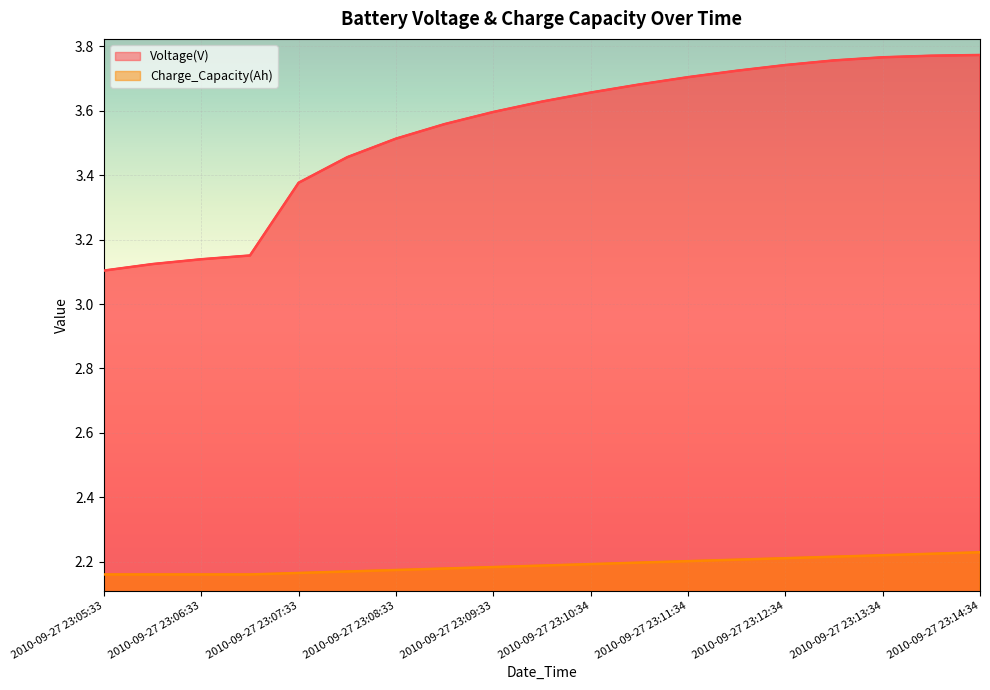

Reading left to right, list all the values displayed in this chart.

Voltage(V): 2010-09-27 23:05:33=3.1	2010-09-27 23:06:03=3.1	2010-09-27 23:06:33=3.1	2010-09-27 23:07:03=3.2	2010-09-27 23:07:33=3.4	2010-09-27 23:08:03=3.5	2010-09-27 23:08:33=3.5	2010-09-27 23:09:03=3.6	2010-09-27 23:09:33=3.6	2010-09-27 23:10:03=3.6	2010-09-27 23:10:34=3.7	2010-09-27 23:11:04=3.7	2010-09-27 23:11:34=3.7	2010-09-27 23:12:04=3.7	2010-09-27 23:12:34=3.7	2010-09-27 23:13:04=3.8	2010-09-27 23:13:34=3.8	2010-09-27 23:14:04=3.8	2010-09-27 23:14:34=3.8
Charge_Capacity(Ah): 2010-09-27 23:05:33=2.2	2010-09-27 23:06:03=2.2	2010-09-27 23:06:33=2.2	2010-09-27 23:07:03=2.2	2010-09-27 23:07:33=2.2	2010-09-27 23:08:03=2.2	2010-09-27 23:08:33=2.2	2010-09-27 23:09:03=2.2	2010-09-27 23:09:33=2.2	2010-09-27 23:10:03=2.2	2010-09-27 23:10:34=2.2	2010-09-27 23:11:04=2.2	2010-09-27 23:11:34=2.2	2010-09-27 23:12:04=2.2	2010-09-27 23:12:34=2.2	2010-09-27 23:13:04=2.2	2010-09-27 23:13:34=2.2	2010-09-27 23:14:04=2.2	2010-09-27 23:14:34=2.2